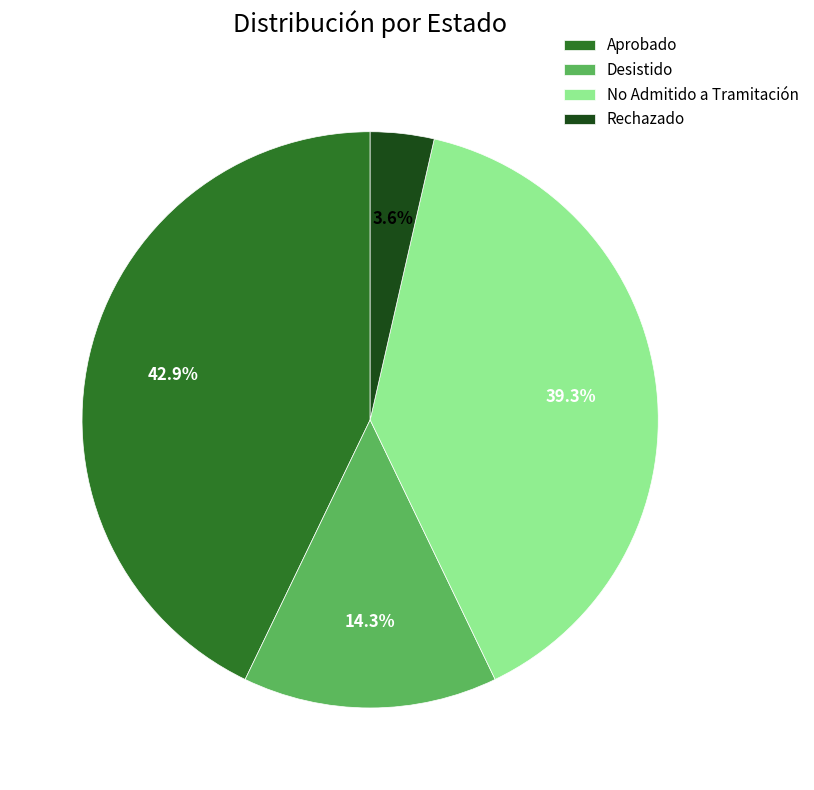

To the nearest percent, what portion does Aprobado represent?

43%